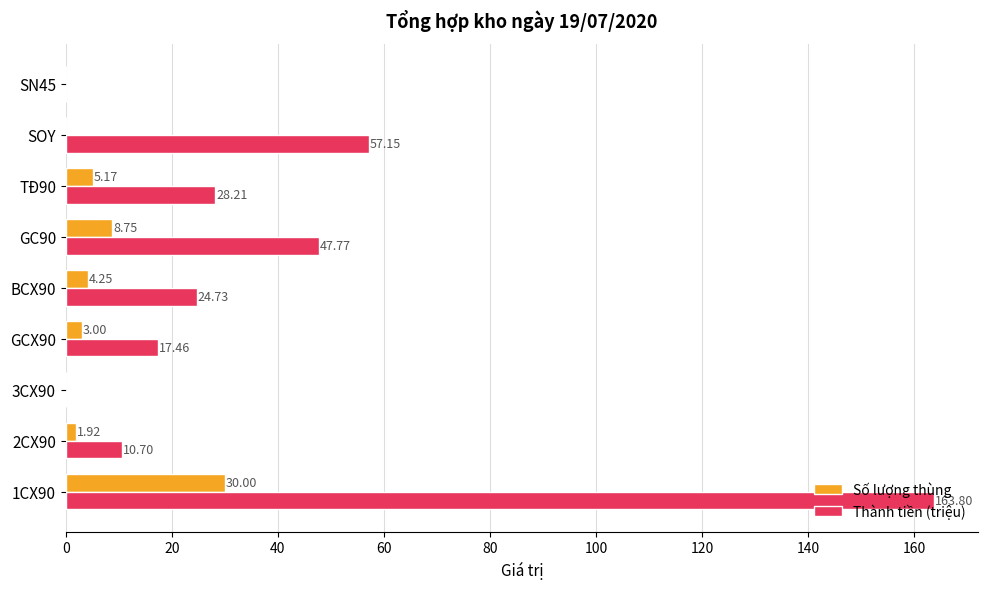

Where is Thành tiền (triệu) nearest to the value 81?

SOY